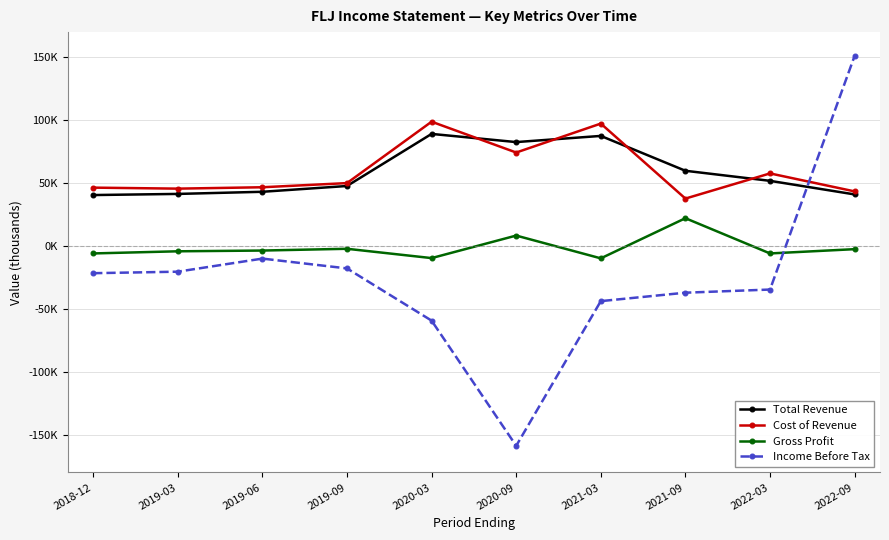

Does the chart have visible grid lines?

Yes